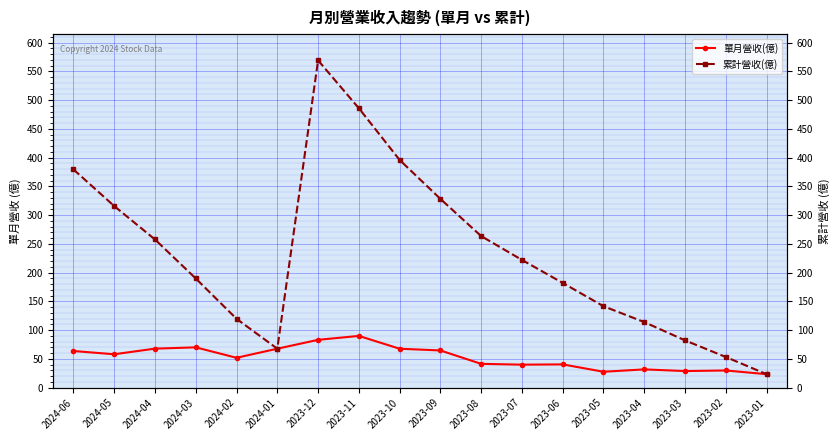

Which has a higher value, 2023-04 or 2023-07?

2023-07